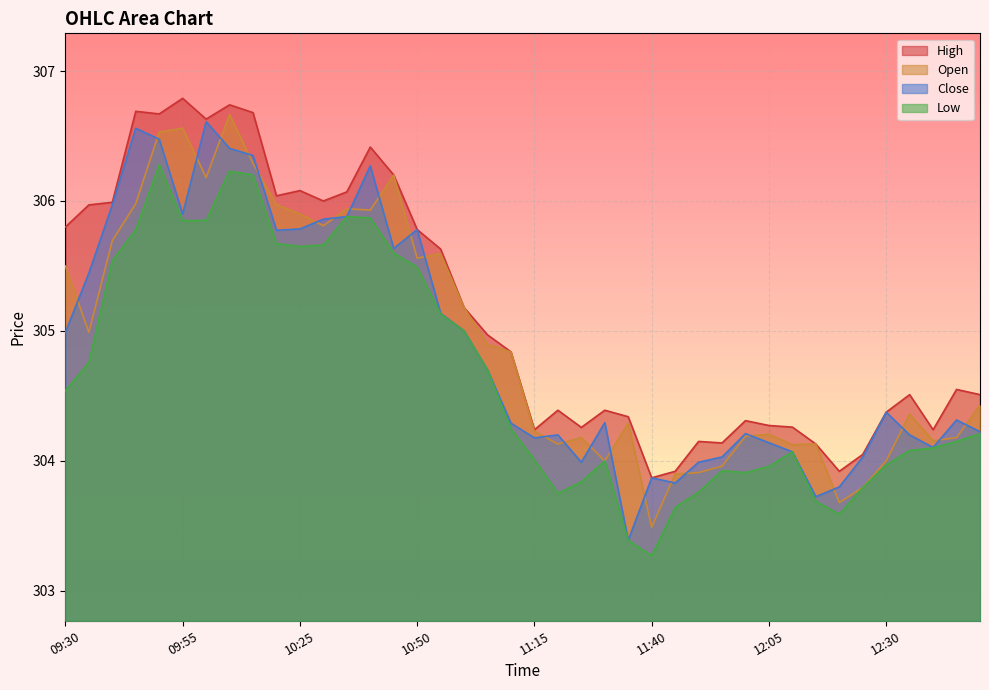

What is the total value across all series at 10:50?

1222.6